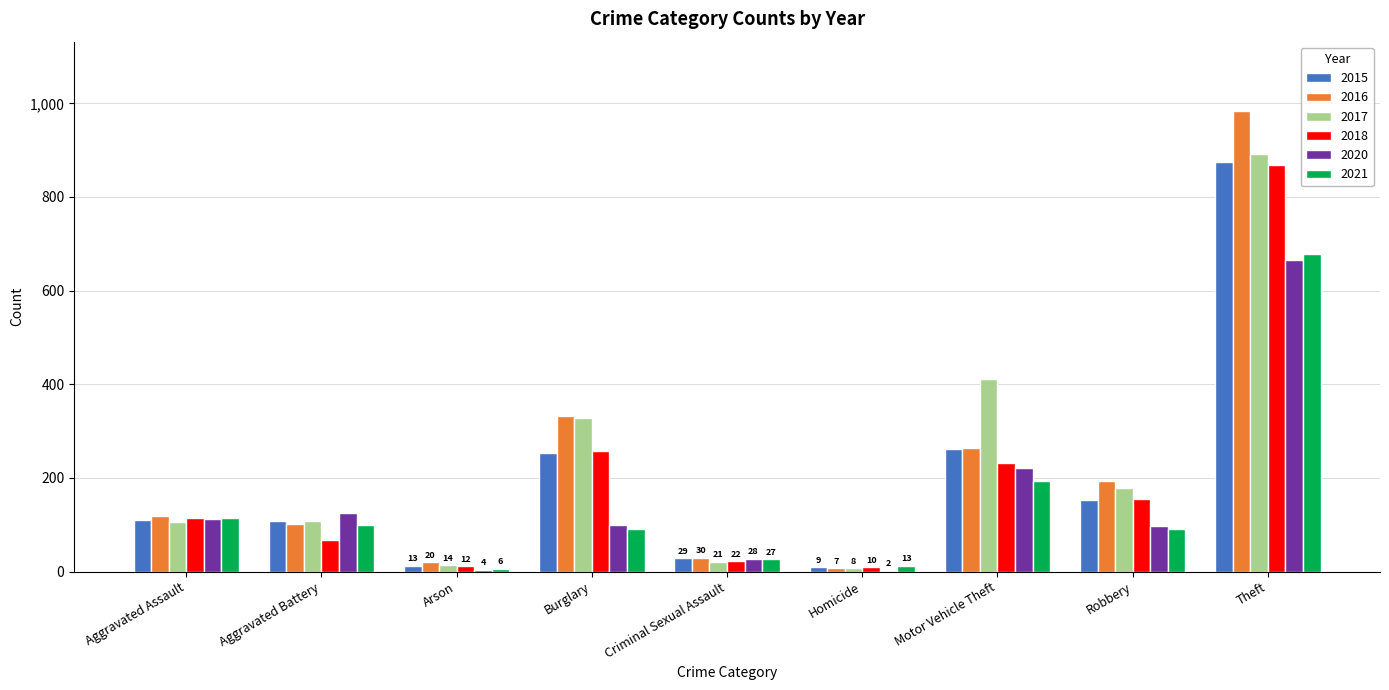

Which series has the largest range (max minus min)?

2016